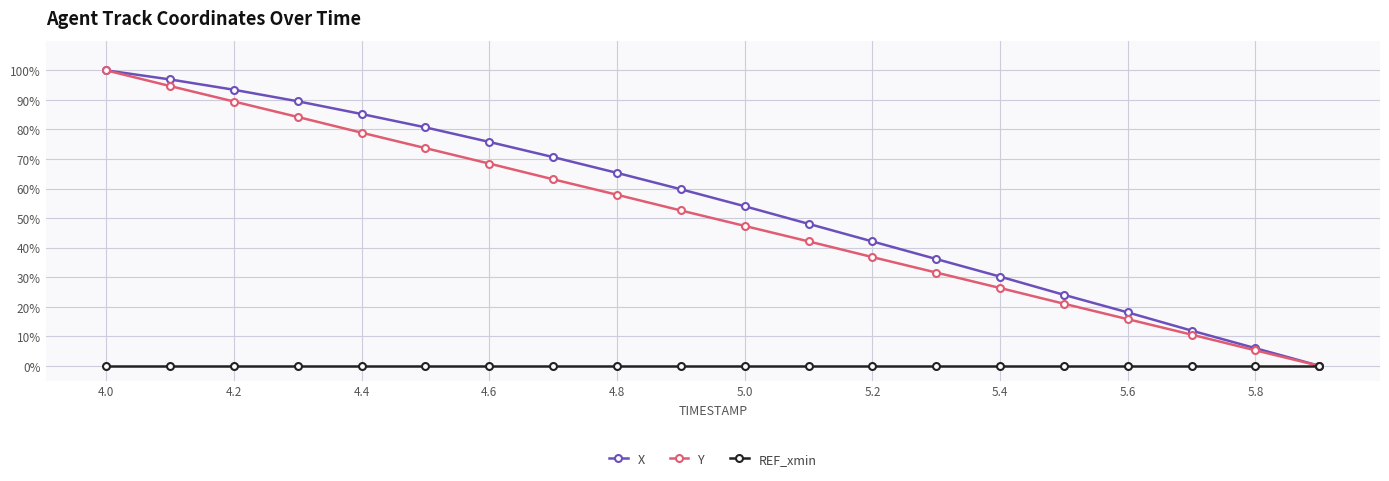

What is the difference between the second highest and second lowest values in the Y series?

89.5